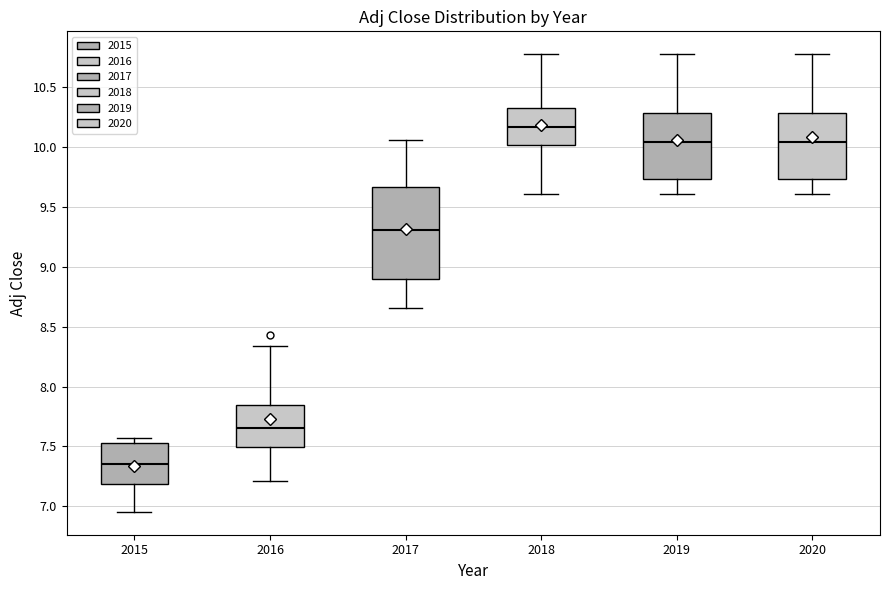

Which box is the tallest, from its lower edge to its upper edge?

2017